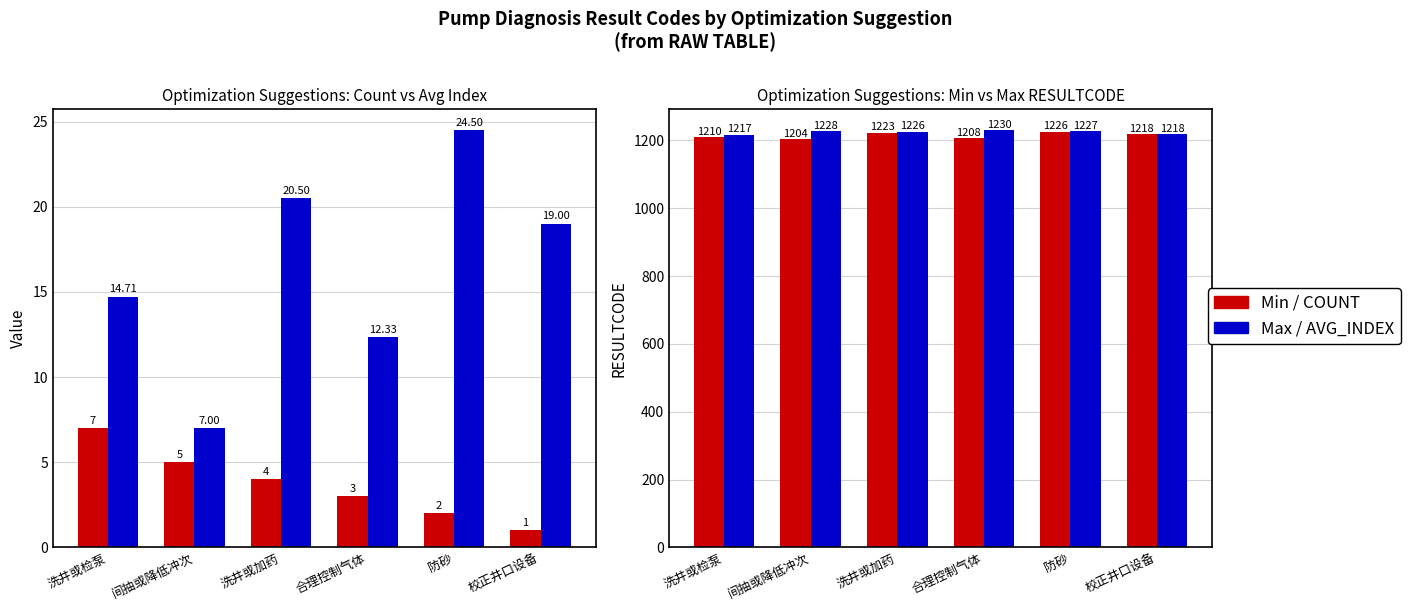

How many bars are there in total?

24